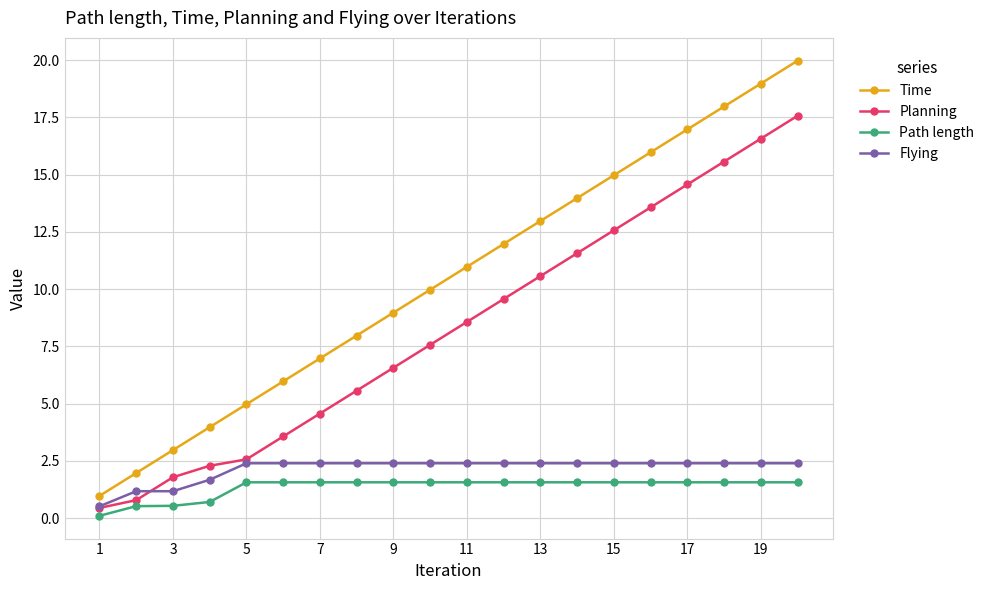

What is the sum of all Flying values?

43.0